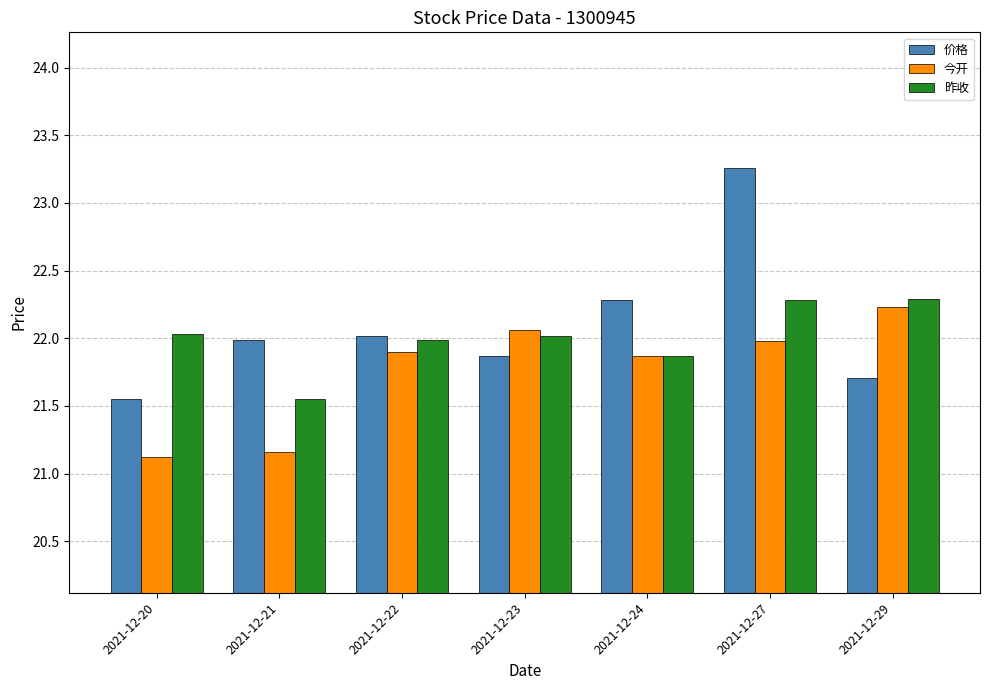

Which series has the largest total across all categories?

价格